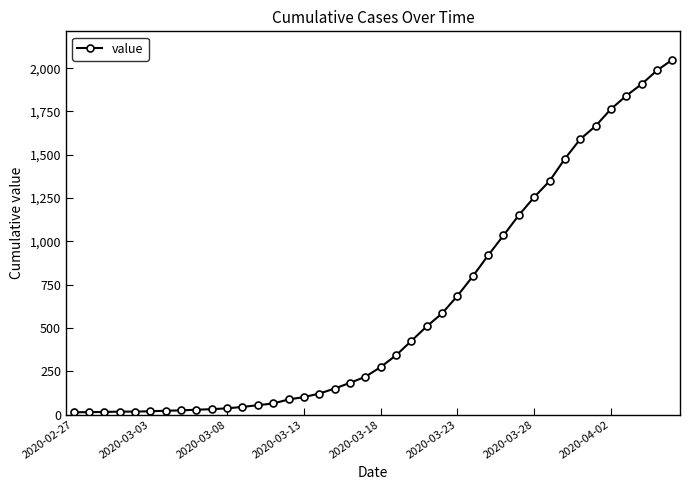

What is the difference between the second highest and second lowest values?

1973